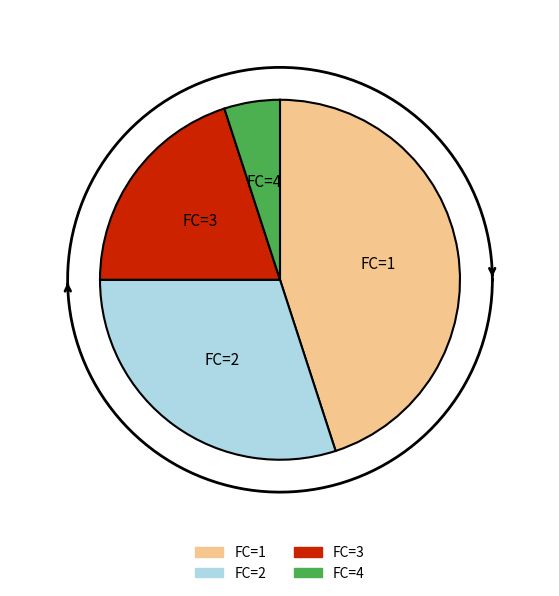

How many slices are in this pie chart?

4